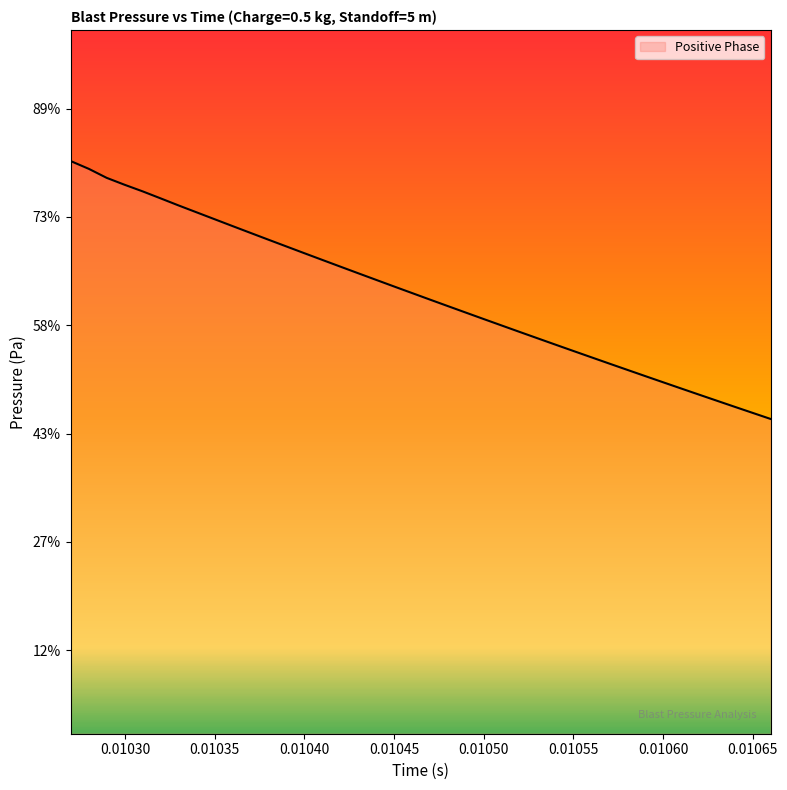

Does the chart display data point markers on the line(s)?

No